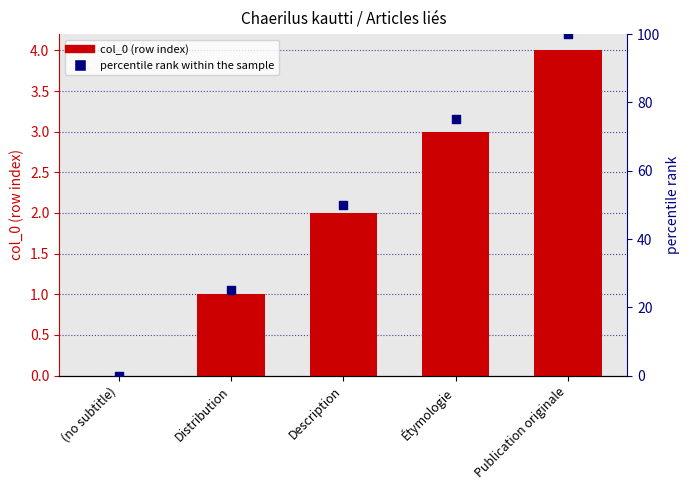

Which series contains the highest Y value?

percentile rank within the sample